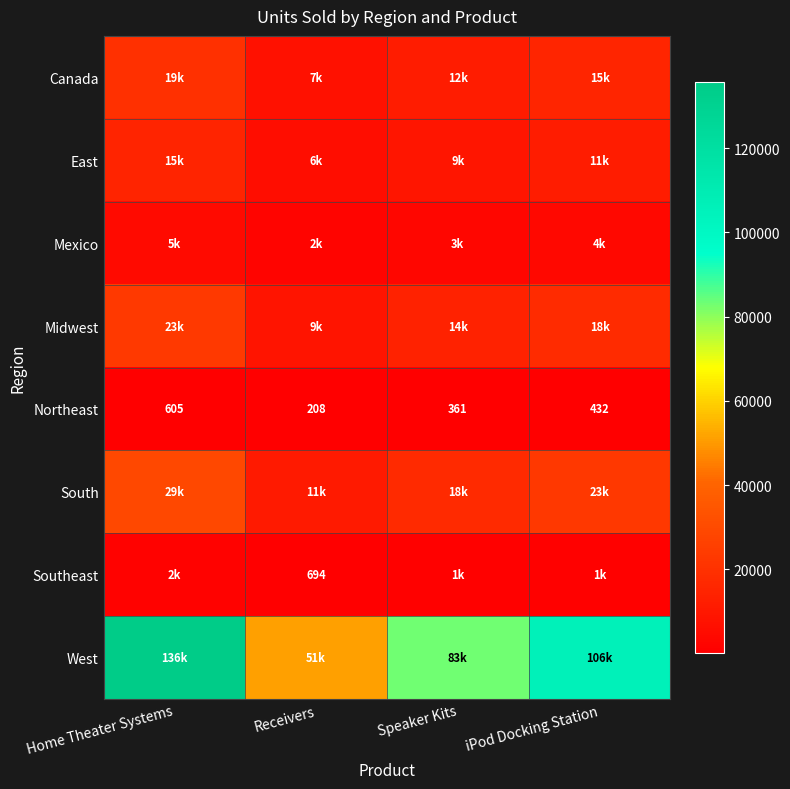

Where does the Northeast series first go above 432?

Home Theater Systems